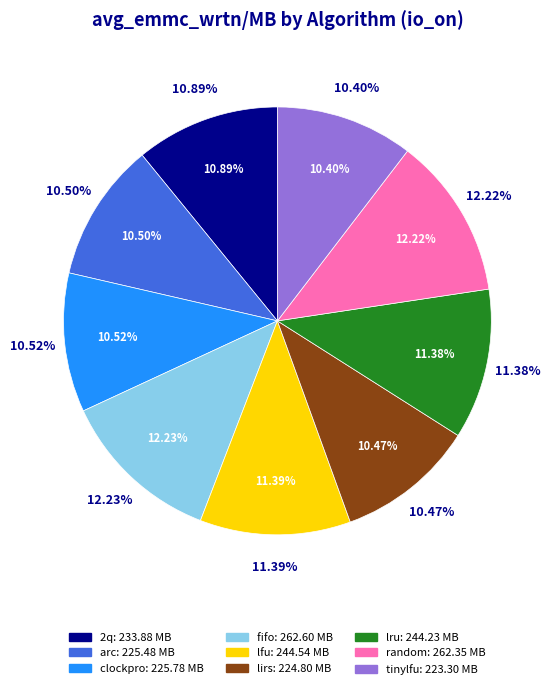

To the nearest percent, what portion does random represent?

12%